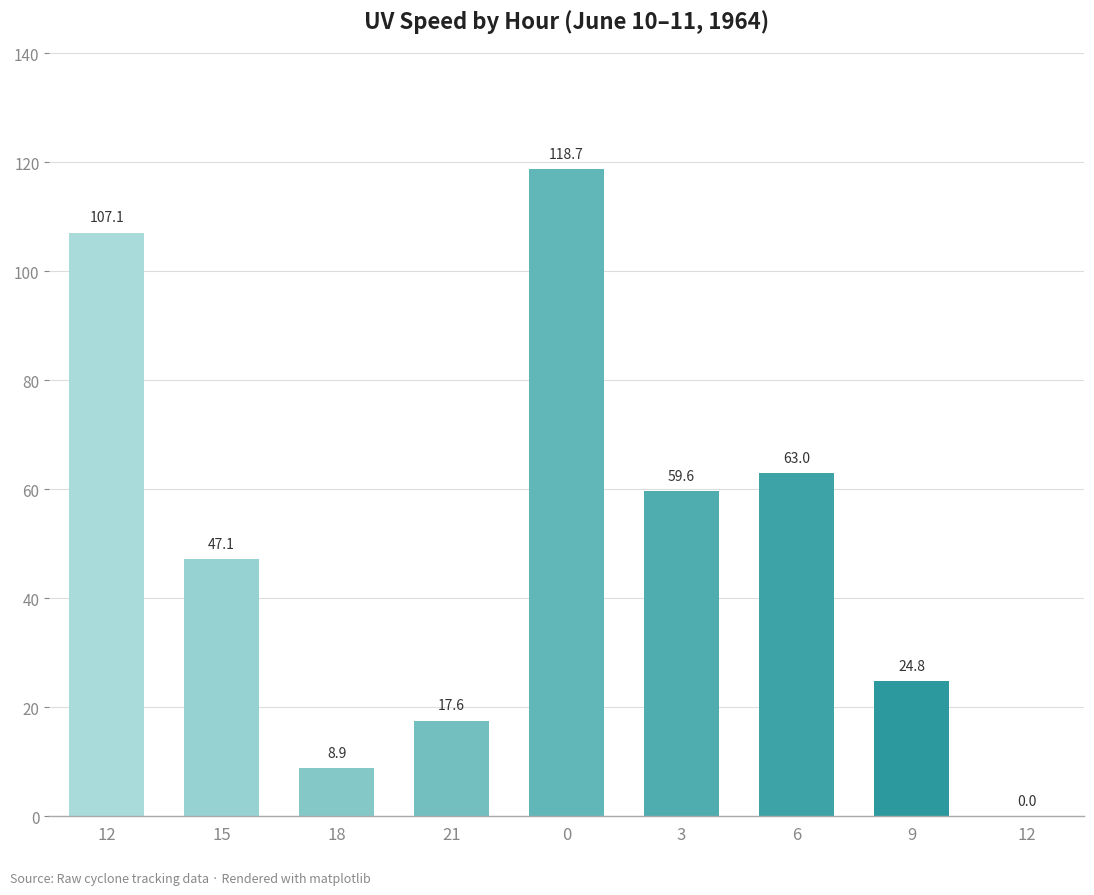

What is the difference between the maximum and minimum values?

118.7